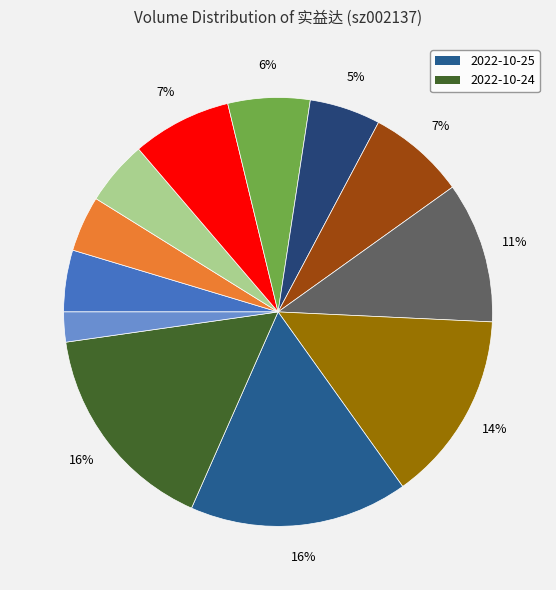

Count the number of slices in the pie.

12